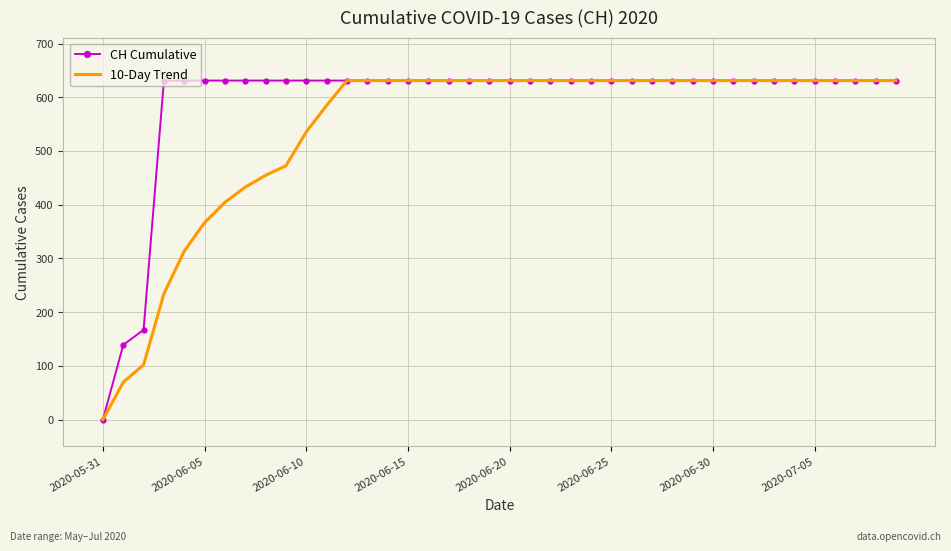

What is the highest value of the 10-Day Trend series?

631.0